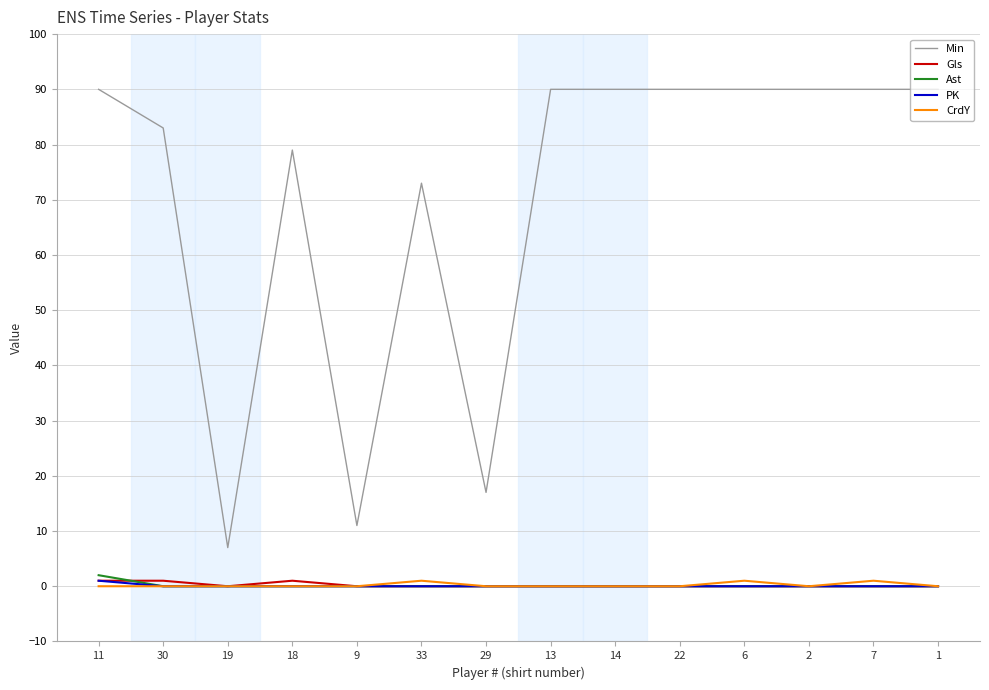

What is the difference between the highest and lowest values at 2?

90